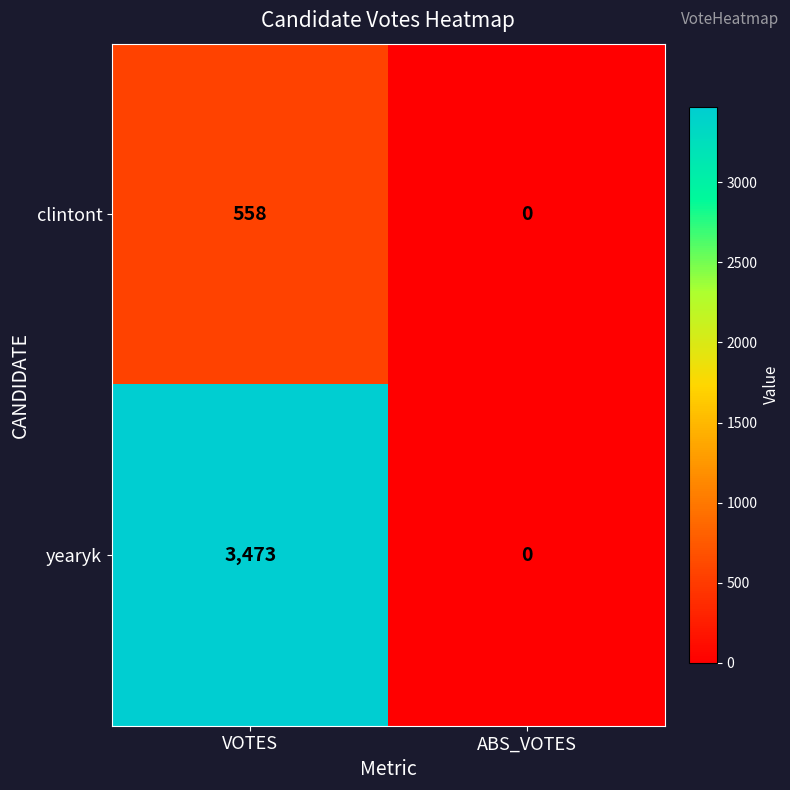

The clintont series shows 369 at ABS_VOTES. True or false?

False